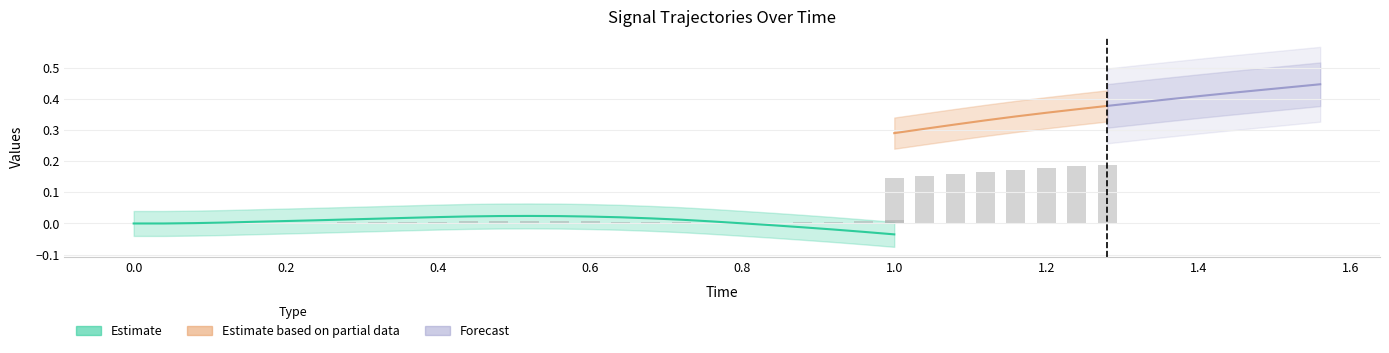

What is the sum of the time values at 20 and 36?

2.2